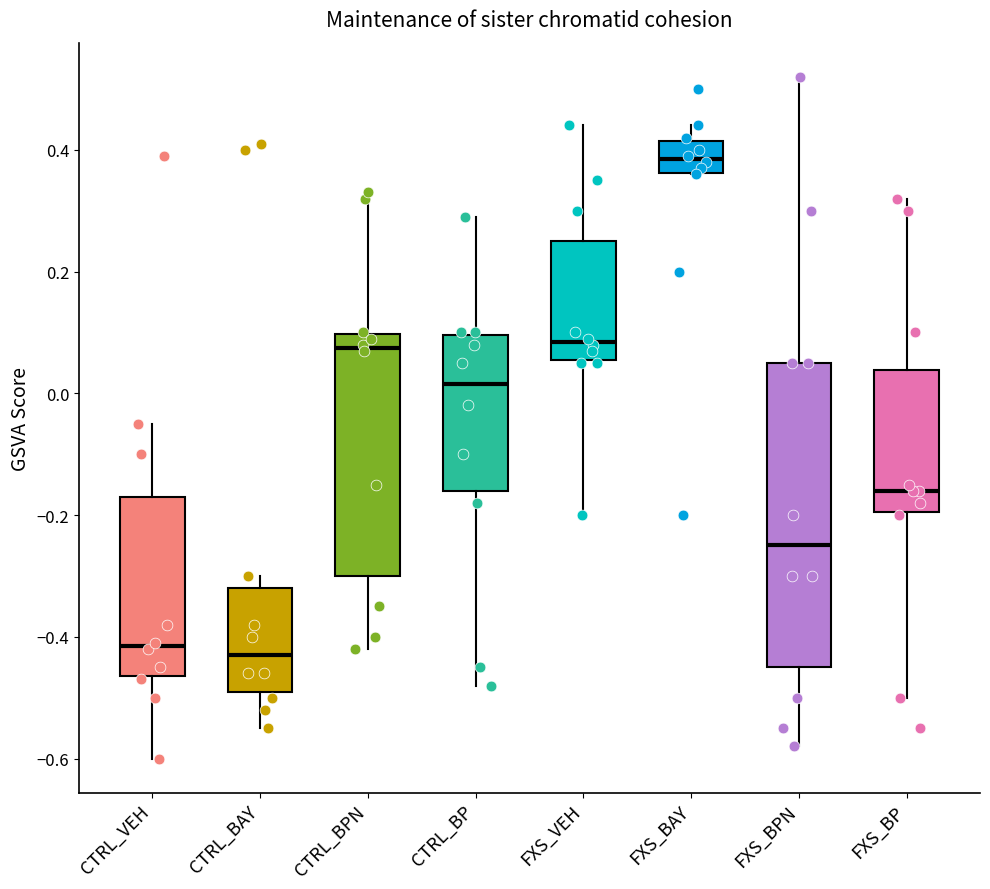

Reading left to right, read every box against the y-axis: the position of its median line, the range the box covers, and the ends of its whiskers. The values are not printed on the chart, so give them approximately, as read against the axis.

CTRL_VEH: median -0.42, box -0.46 to -0.16, whiskers -0.60 to -0.04
CTRL_BAY: median -0.42, box -0.48 to -0.32, whiskers -0.54 to -0.30
CTRL_BPN: median 0.08, box -0.30 to 0.10, whiskers -0.42 to 0.34
CTRL_BP: median 0.02, box -0.16 to 0.10, whiskers -0.48 to 0.30
FXS_VEH: median 0.08, box 0.06 to 0.26, whiskers -0.20 to 0.44
FXS_BAY: median 0.38, box 0.36 to 0.42, whiskers 0.36 to 0.44
FXS_BPN: median -0.24, box -0.44 to 0.06, whiskers -0.58 to 0.52
FXS_BP: median -0.16, box -0.20 to 0.04, whiskers -0.50 to 0.32